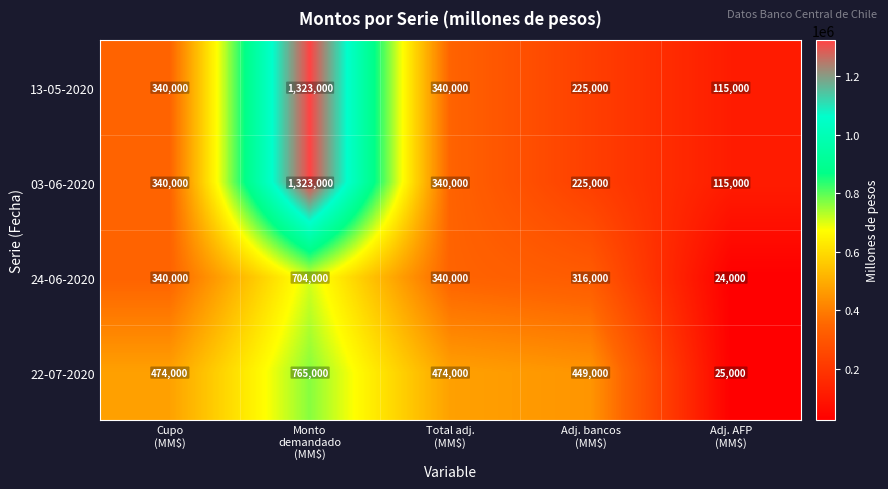

What is the maximum value shown in the chart?

1323000